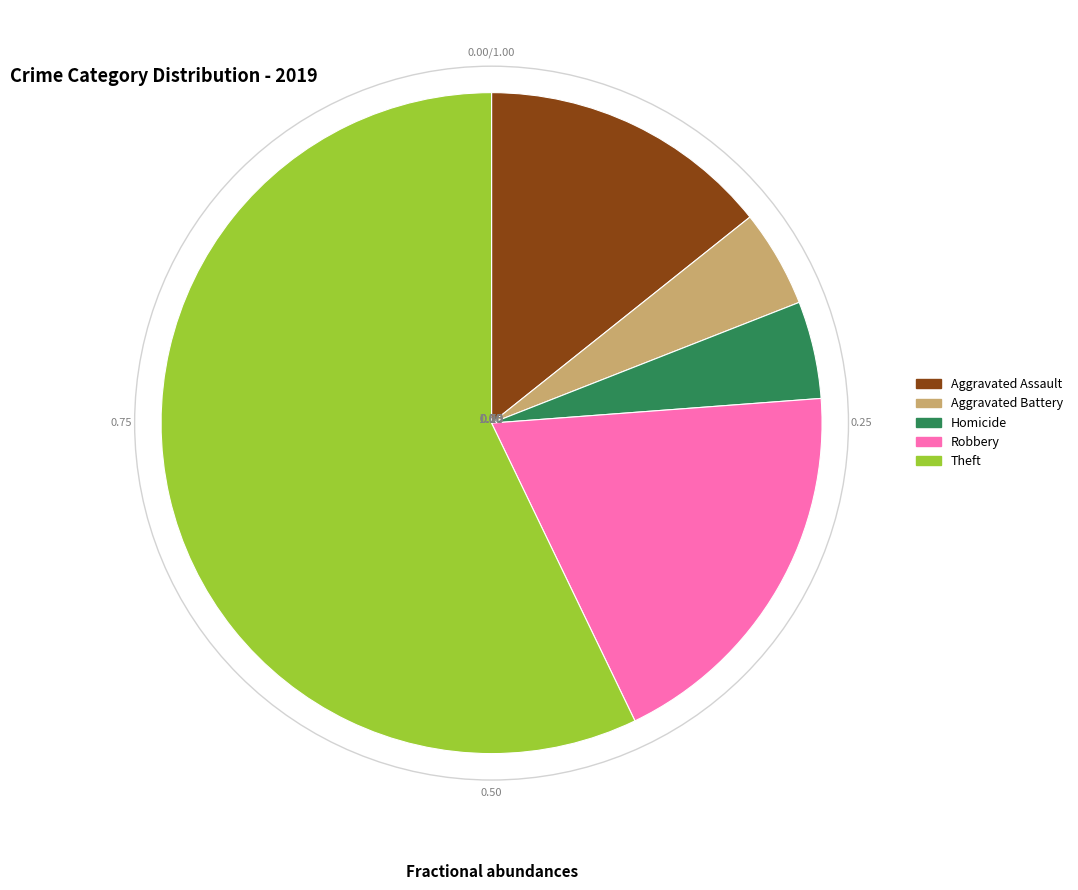

Count the number of slices in the pie.

5